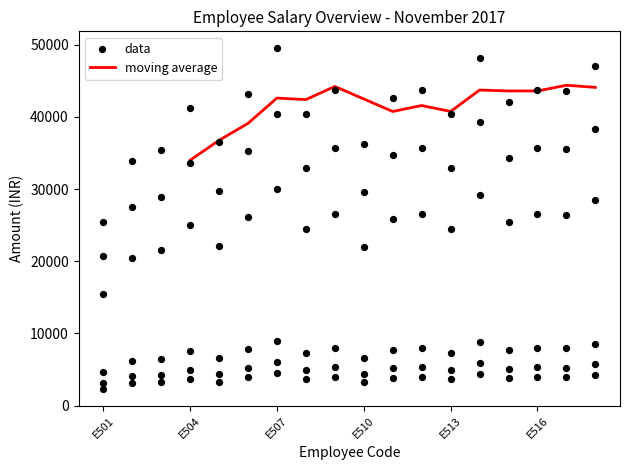

What is the lowest value of the moving average series?

33990.0